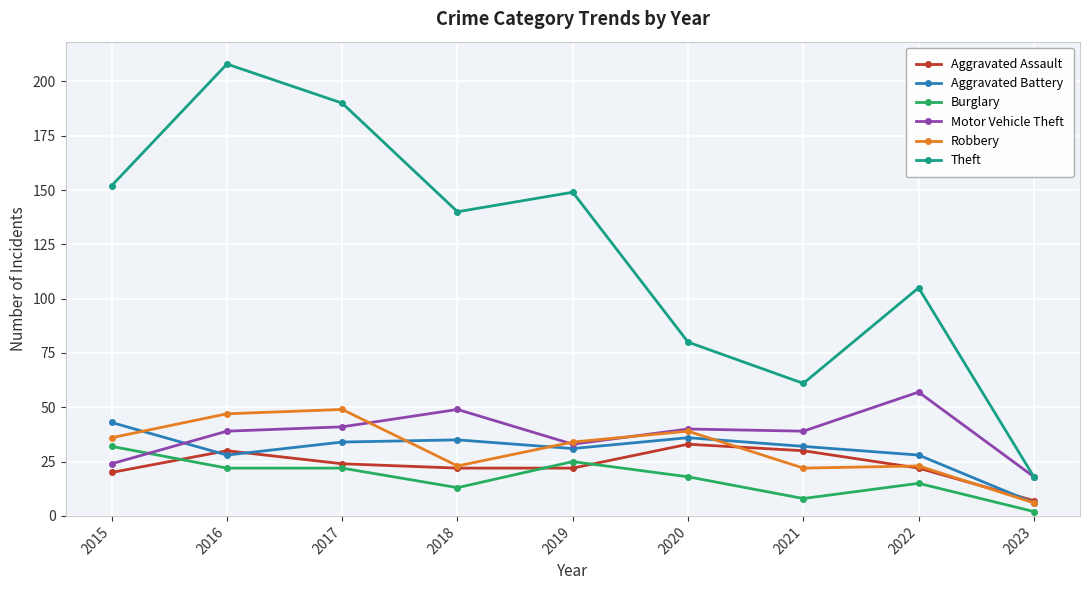

What is the value of the Theft point at the 4th from the left?

140